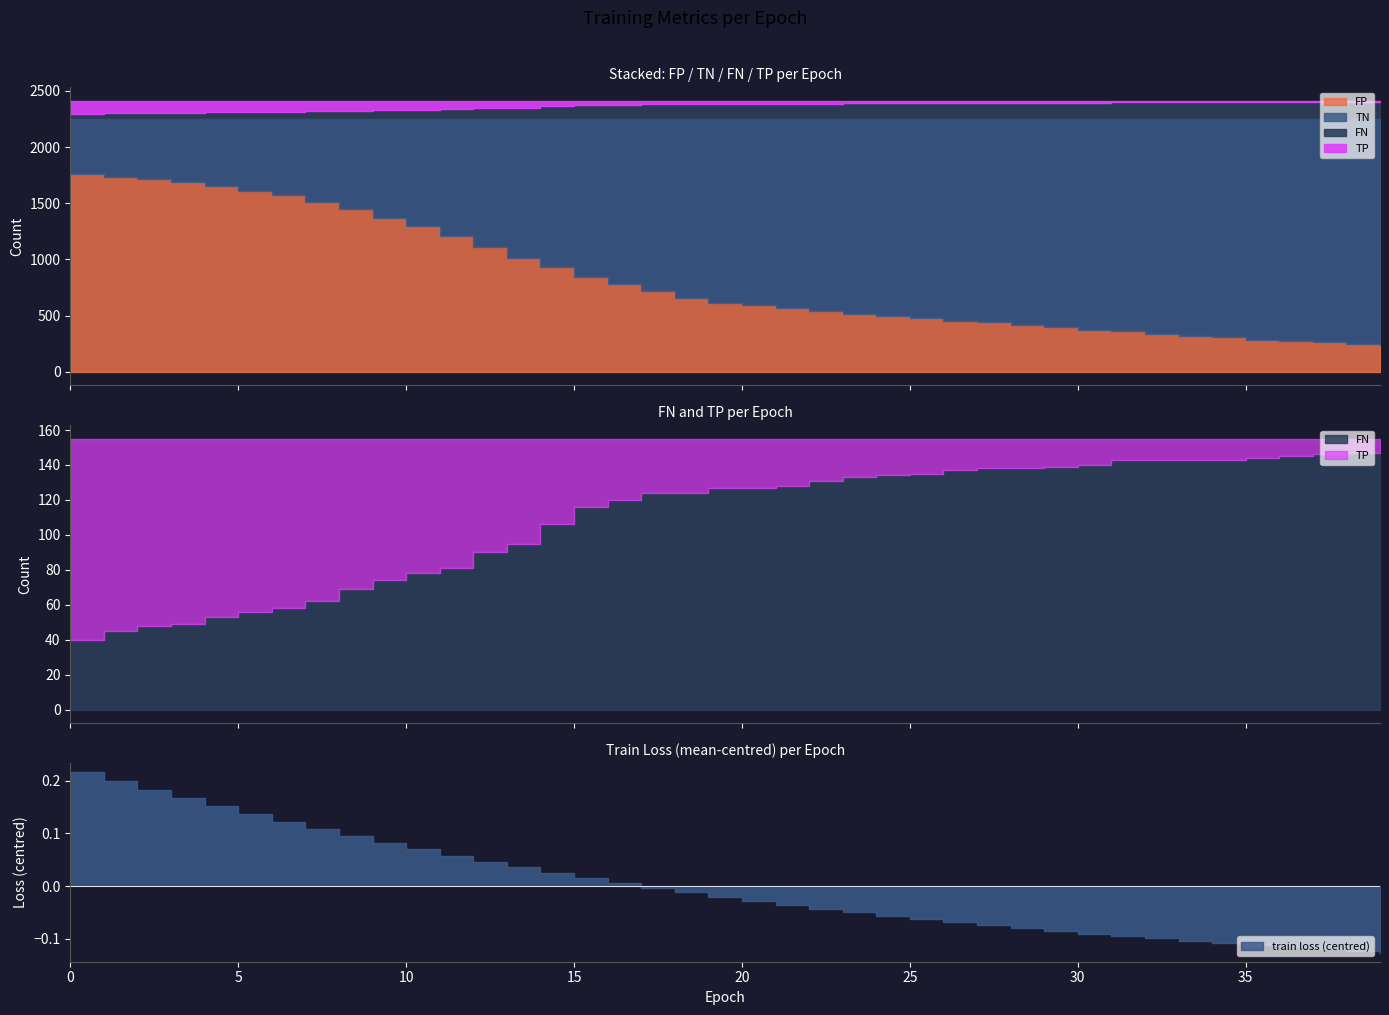

Where is FN nearest to the value 93?

13